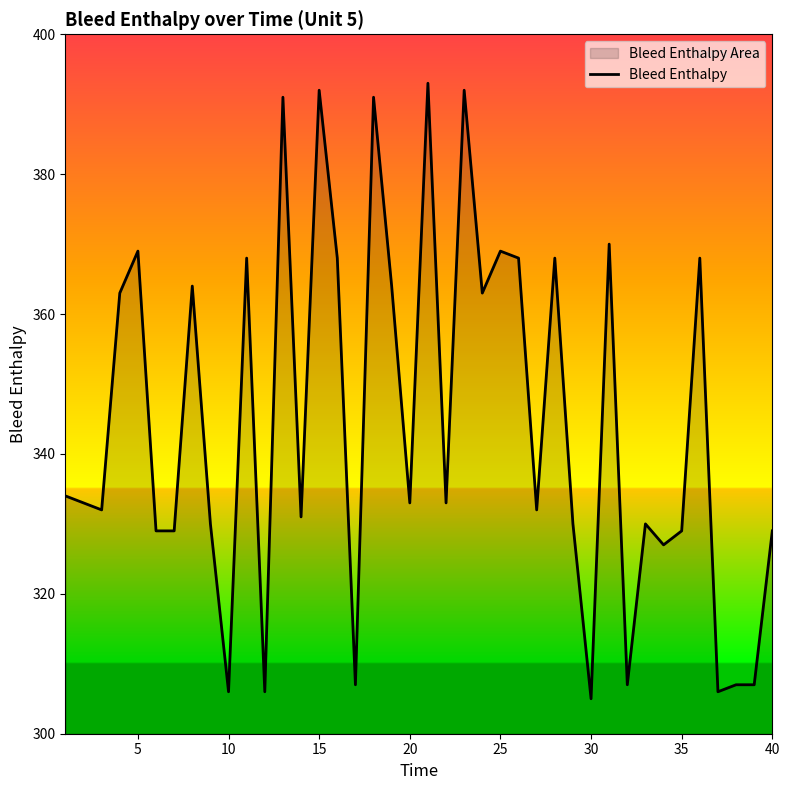

How many points are lower than both their immediate neighbors (excluding endpoints)?

13